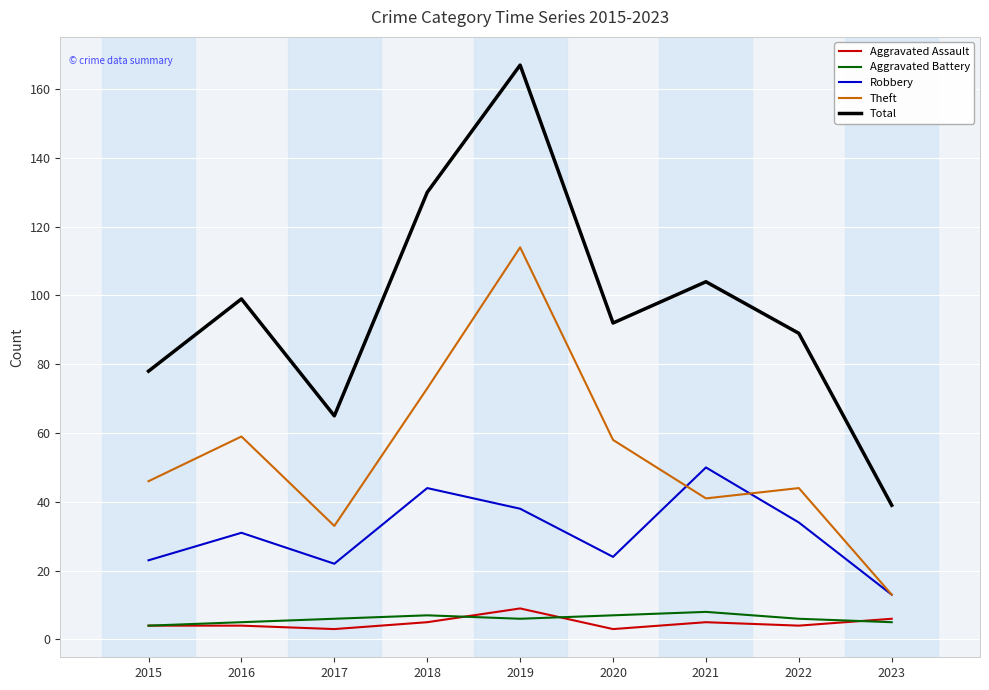

True or false: Theft and Robbery intersect in this chart.

True